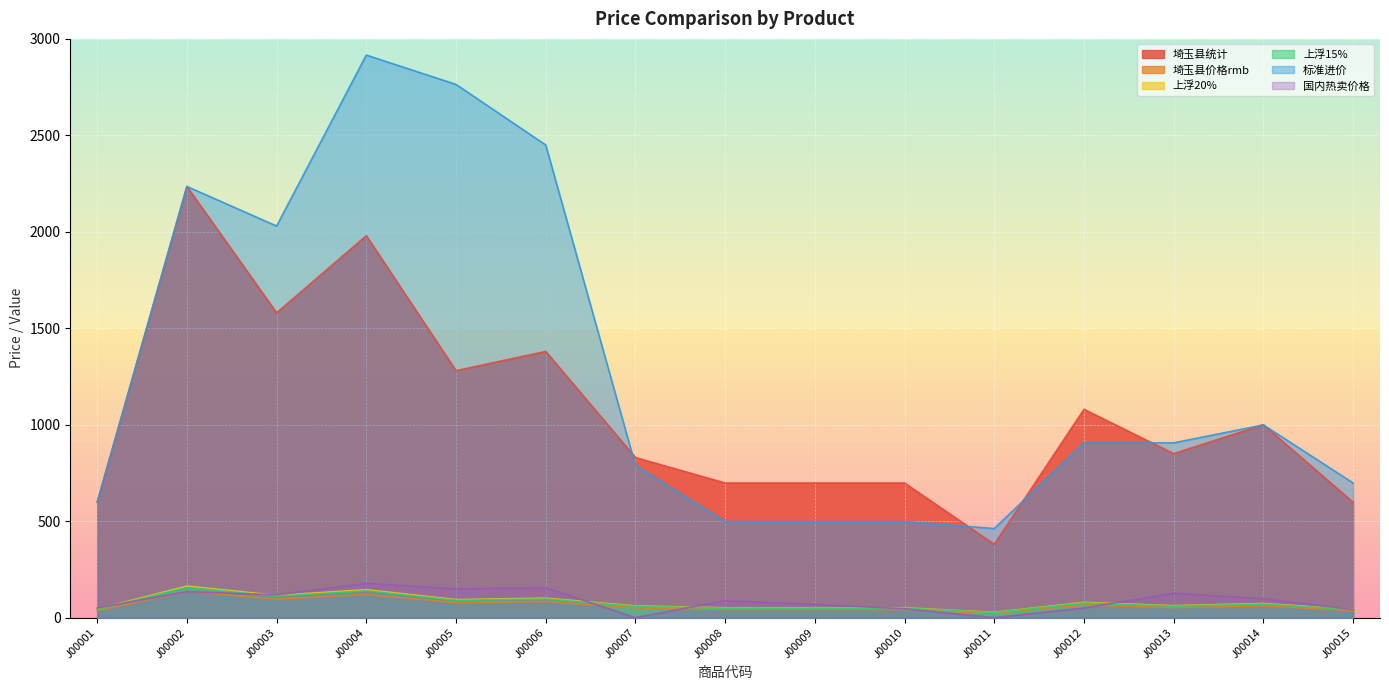

The 上浮20% series shows 31.4 at J00005. True or false?

False